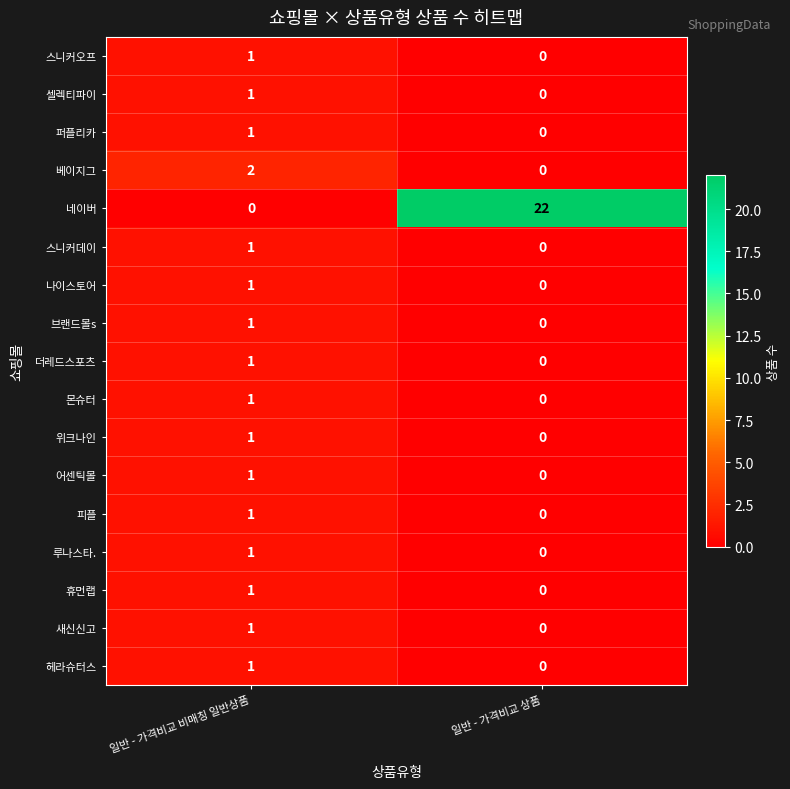

The 몬슈터 series shows 1 at 일반 - 가격비교 상품. True or false?

False